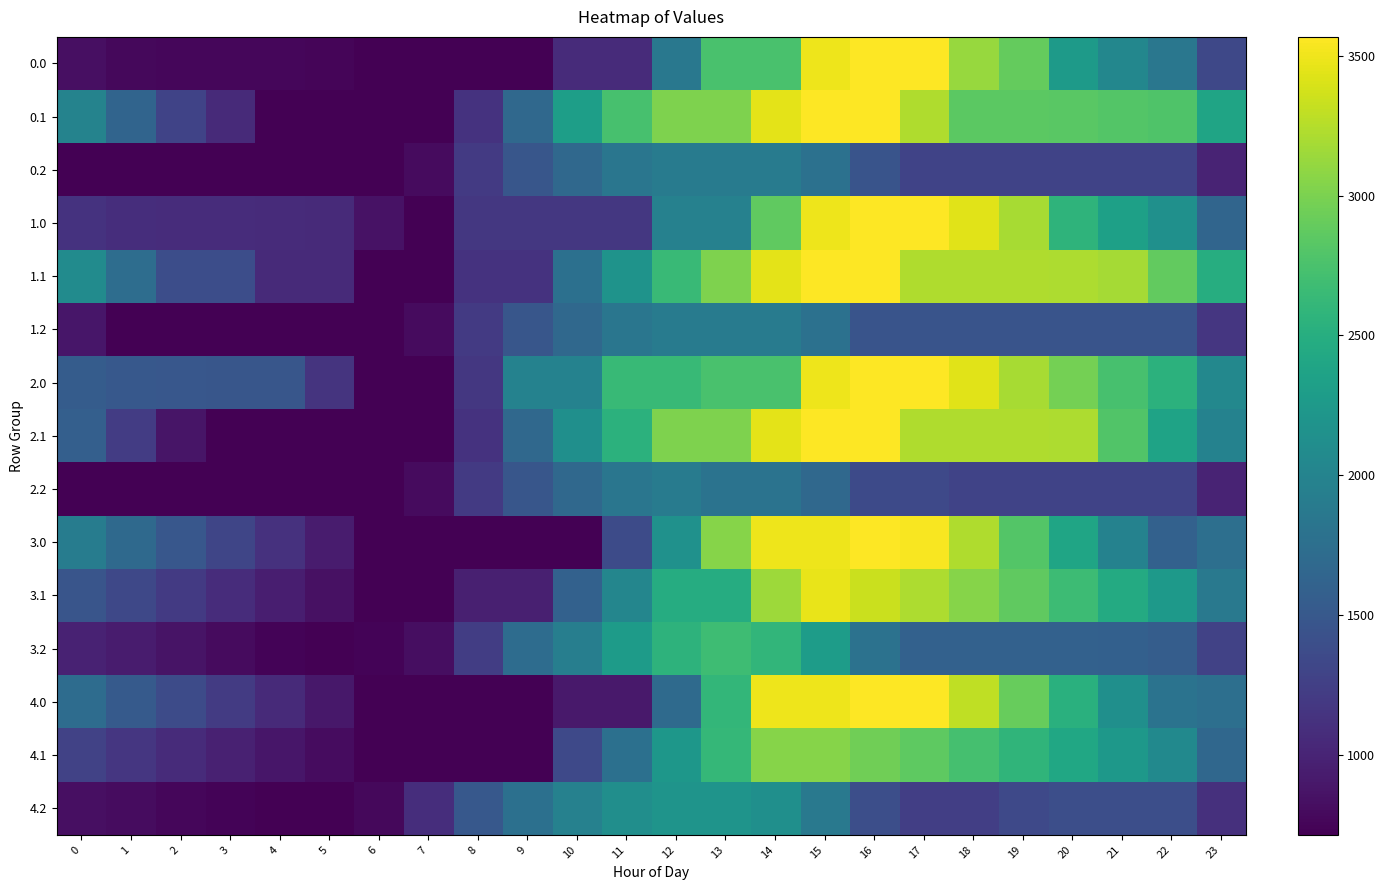

At which category does the chart reach its peak across all series?

16